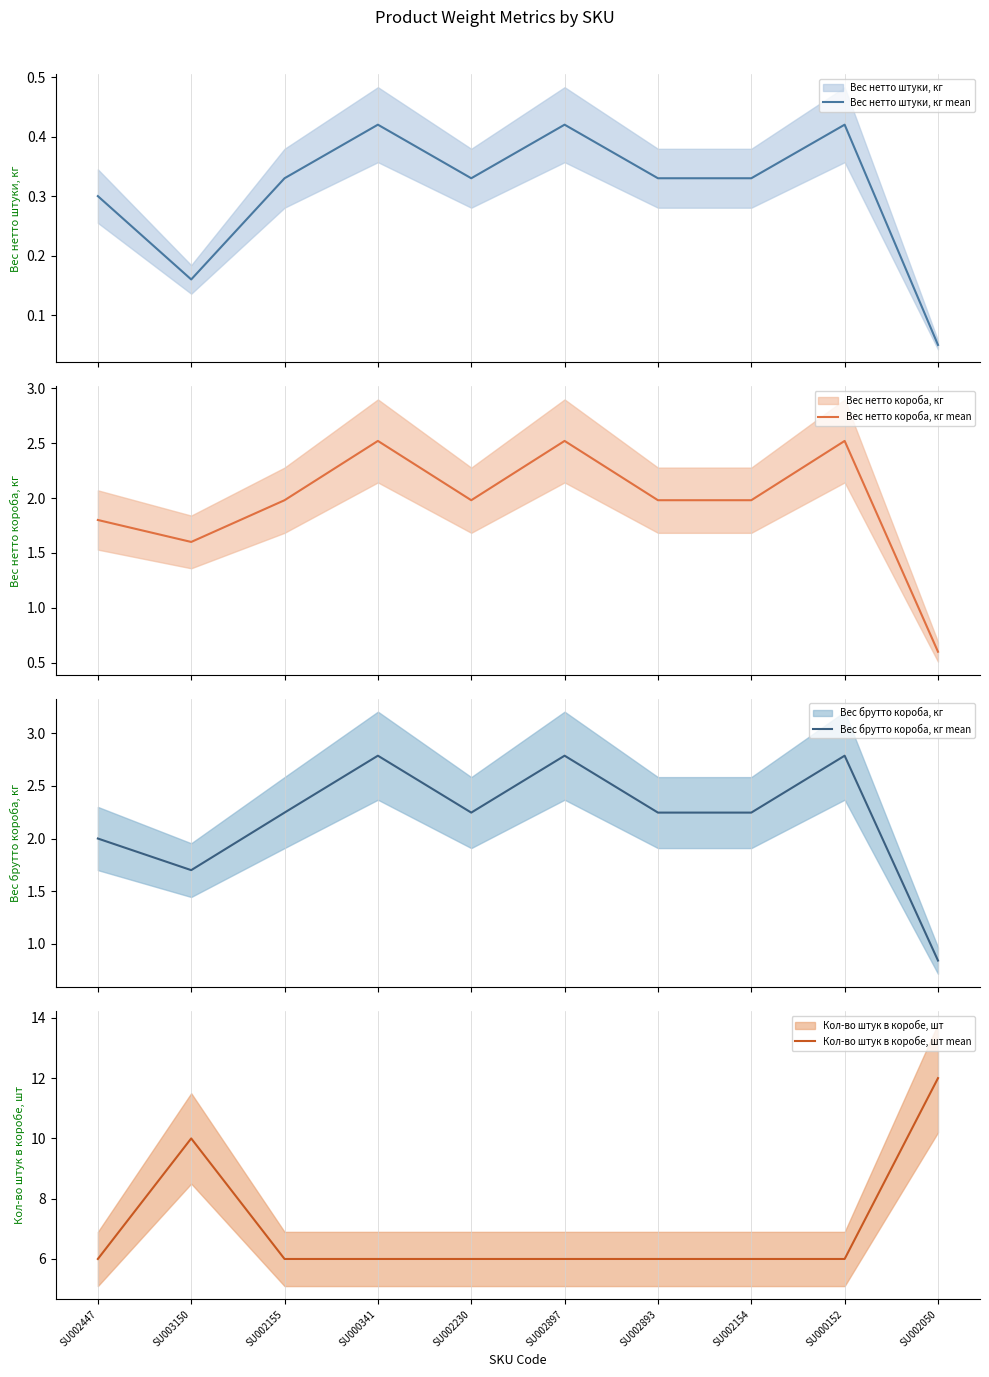

Count the number of data series in this chart.

4